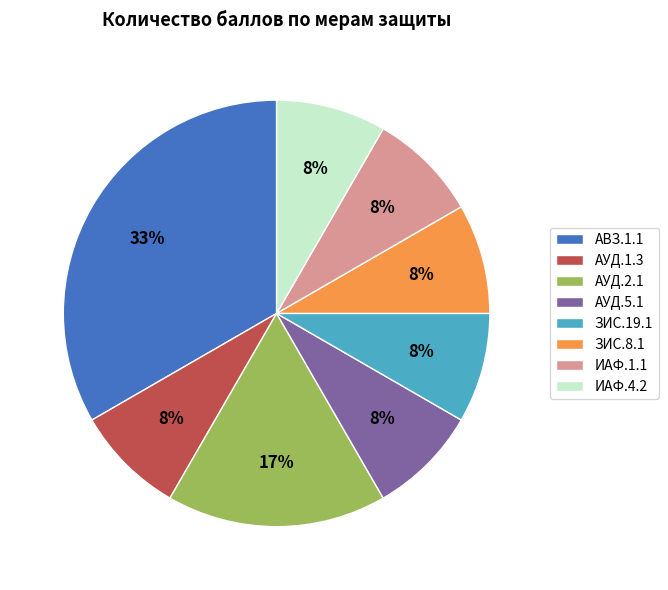

True or false: ЗИС.8.1 accounts for 1% of the total.

False